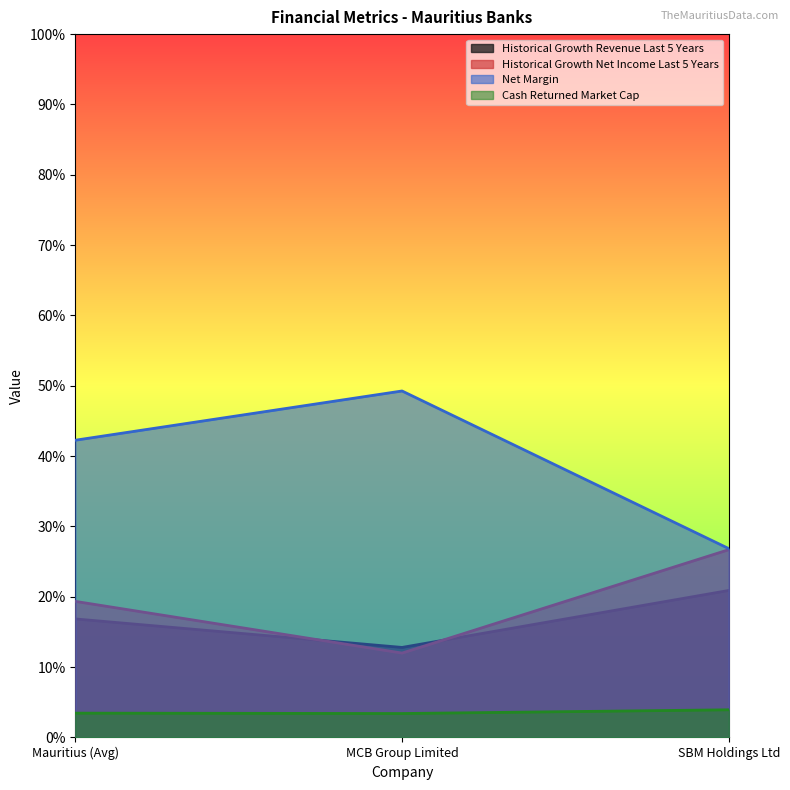

Between SBM Holdings Ltd and Mauritius (Avg), which is larger?

SBM Holdings Ltd